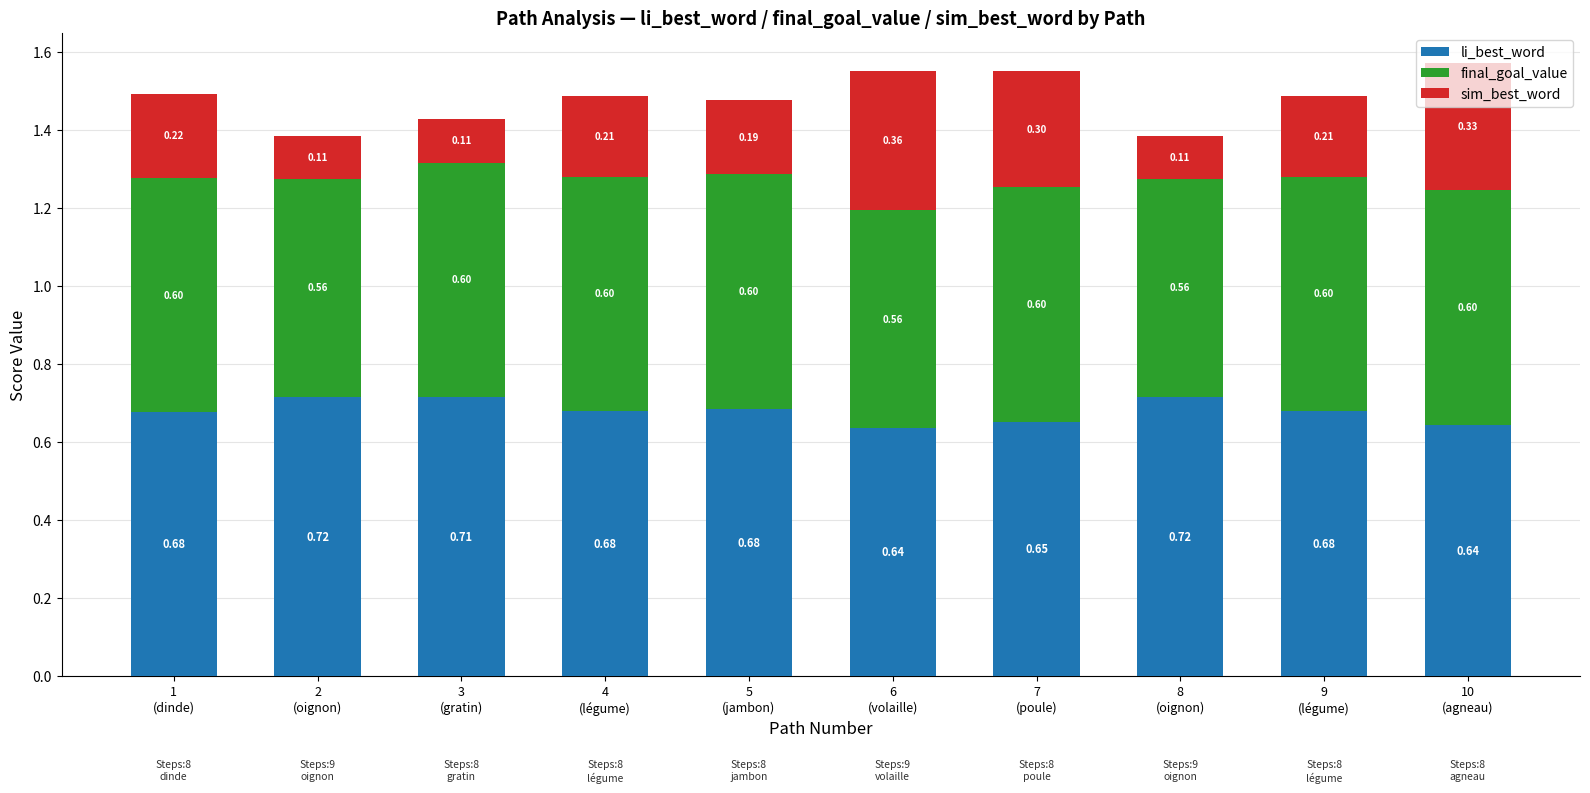

What are all the series names shown in the legend?

li_best_word, final_goal_value, sim_best_word